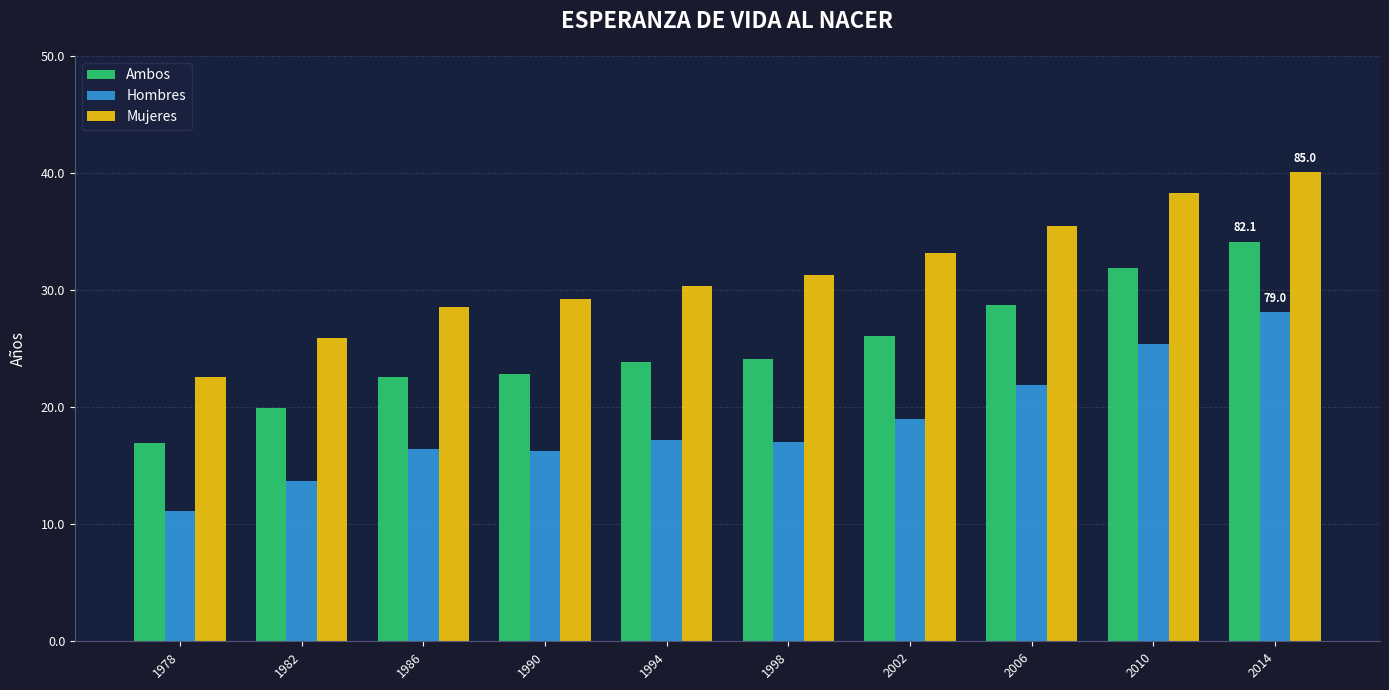

Is the value of Hombres at 1978 greater than the value of Mujeres at 2010?

No